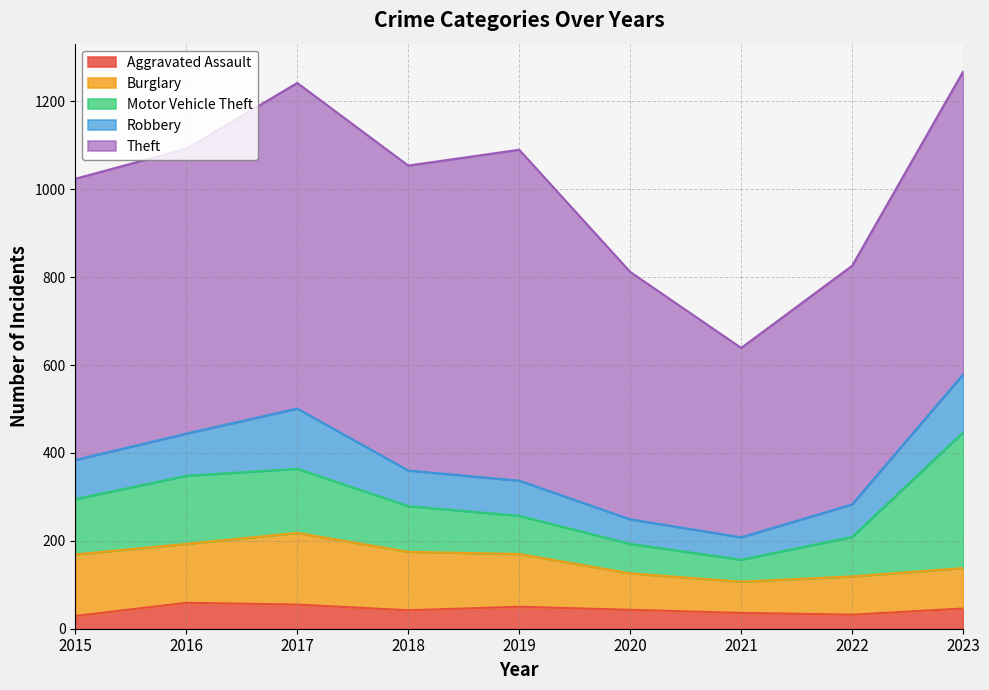

Is it true that Robbery equals 131 at 2022?

False